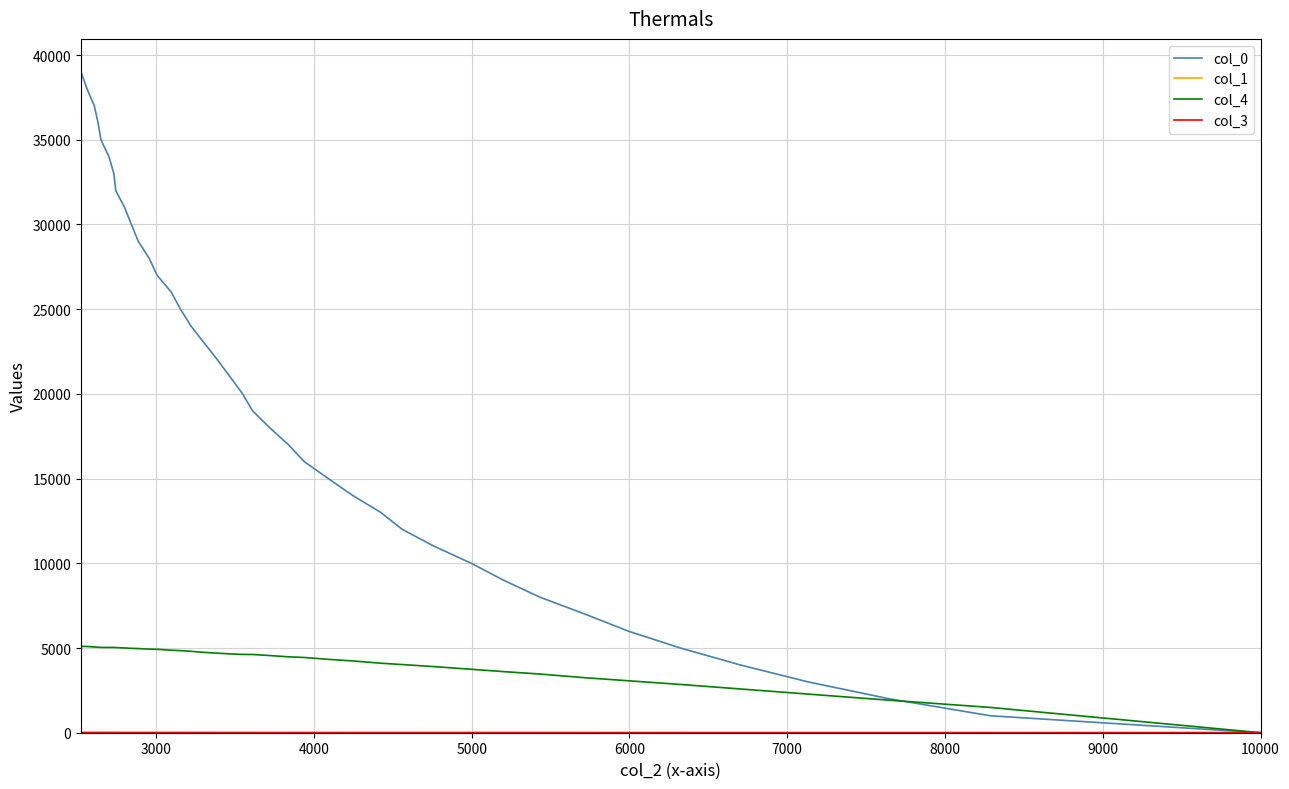

True or false: col_4 has a value of 1848.2 at 17.

False